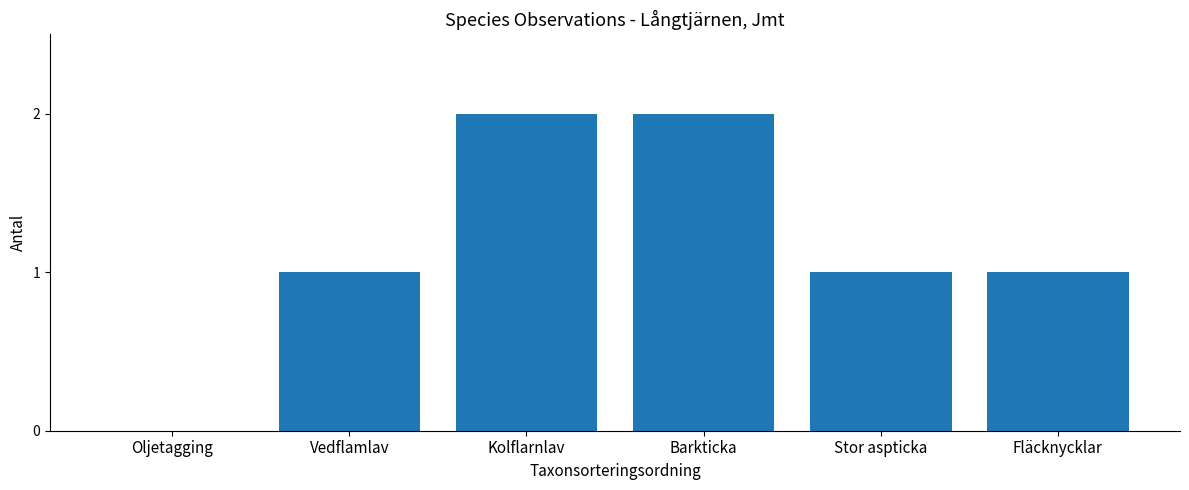

Is it true that the value at Barkticka is 3?

False